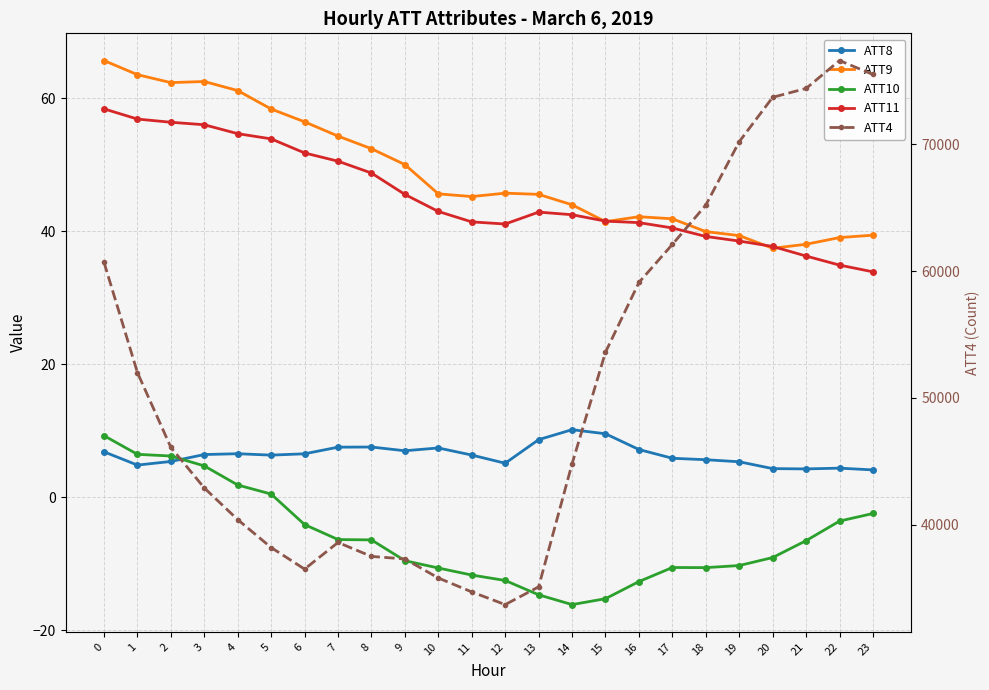

List the labels in order of ATT10 value, largest first.

0, 1, 2, 3, 4, 5, 23, 22, 6, 7, 8, 21, 20, 9, 19, 17, 18, 10, 11, 12, 16, 13, 15, 14